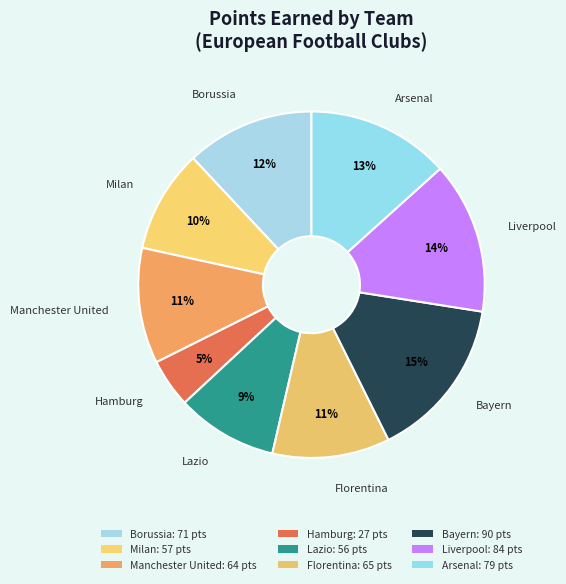

How much of the chart is everything except Borussia?

88.0%